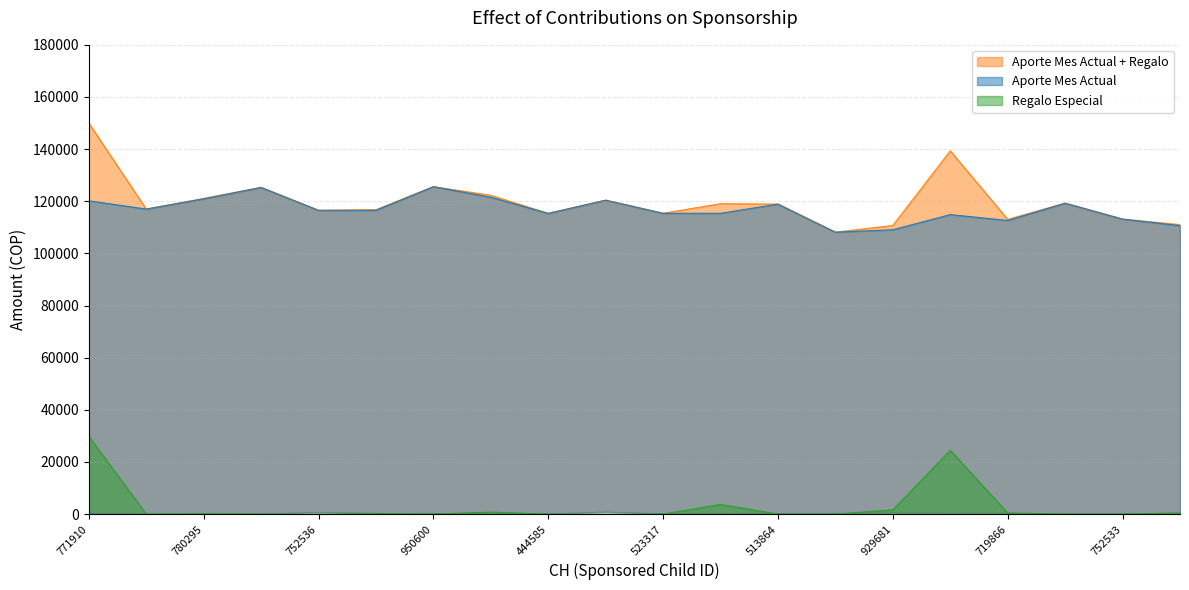

Is it true that Regalo Especial equals 11533.8 at 771910?

False